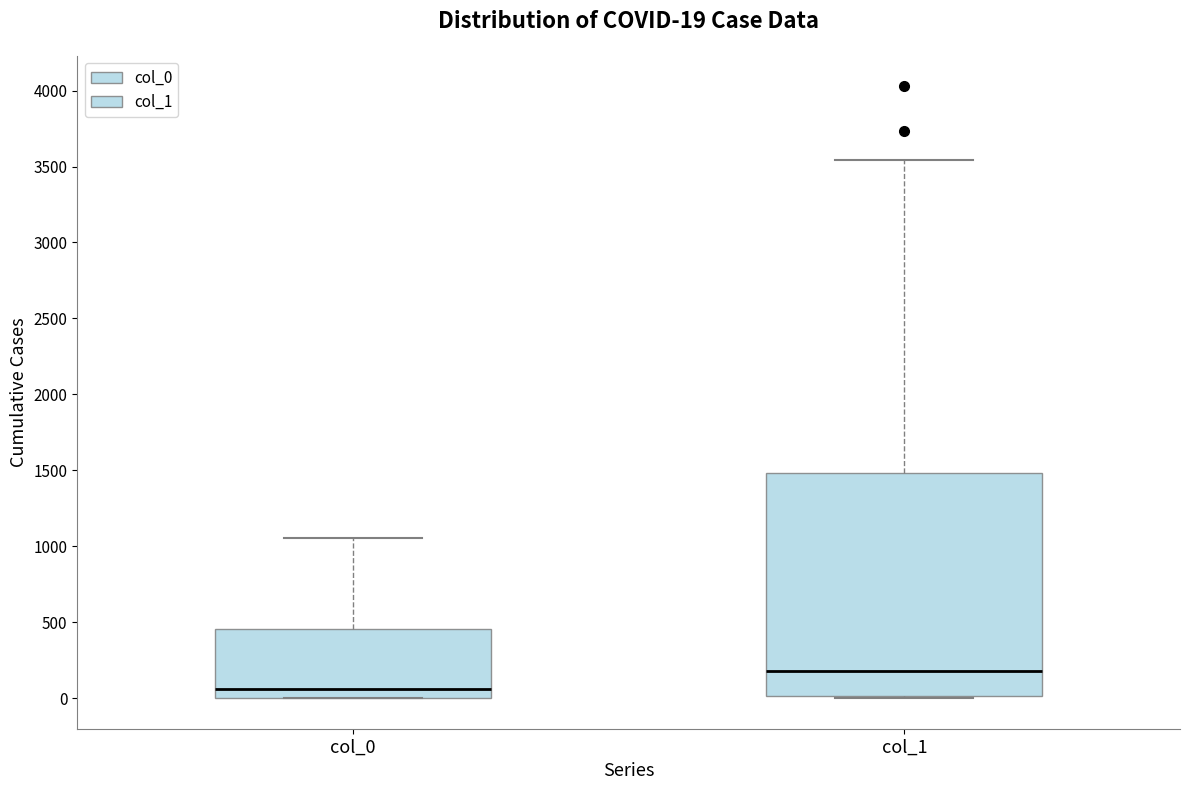

Comparing the boxes themselves (not the whiskers), which one is the tallest?

col_1